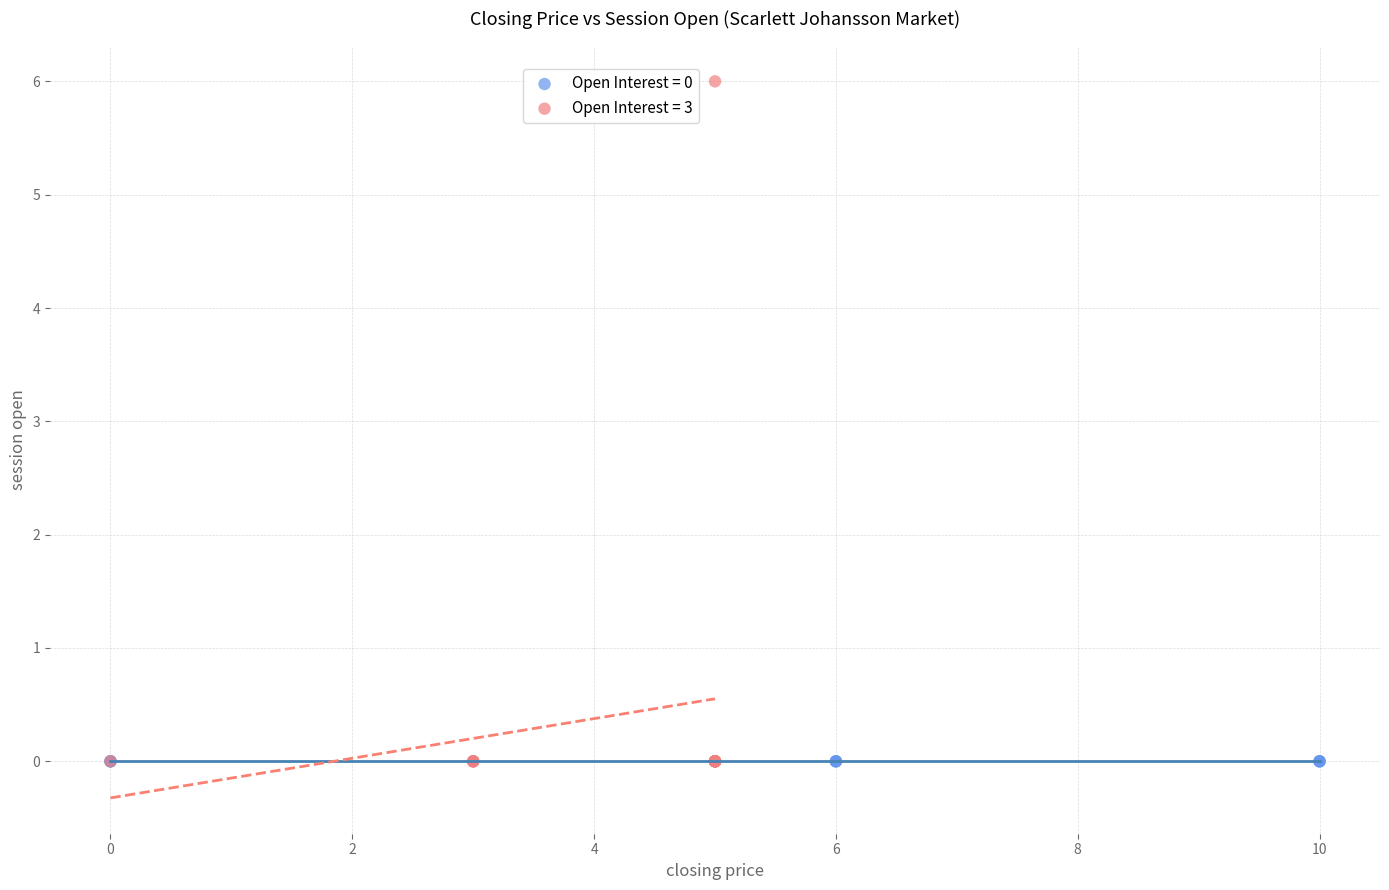

Which series reaches the maximum Y coordinate?

Open Interest = 3